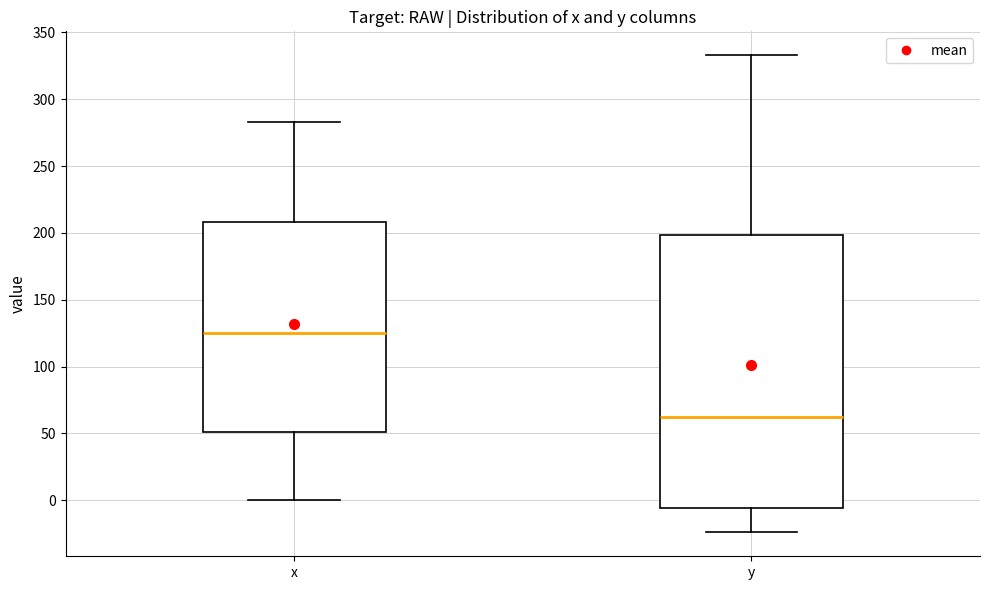

Comparing the boxes themselves (not the whiskers), which one is the tallest?

y